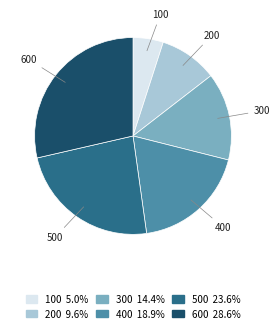

Does any single category account for the majority?

No